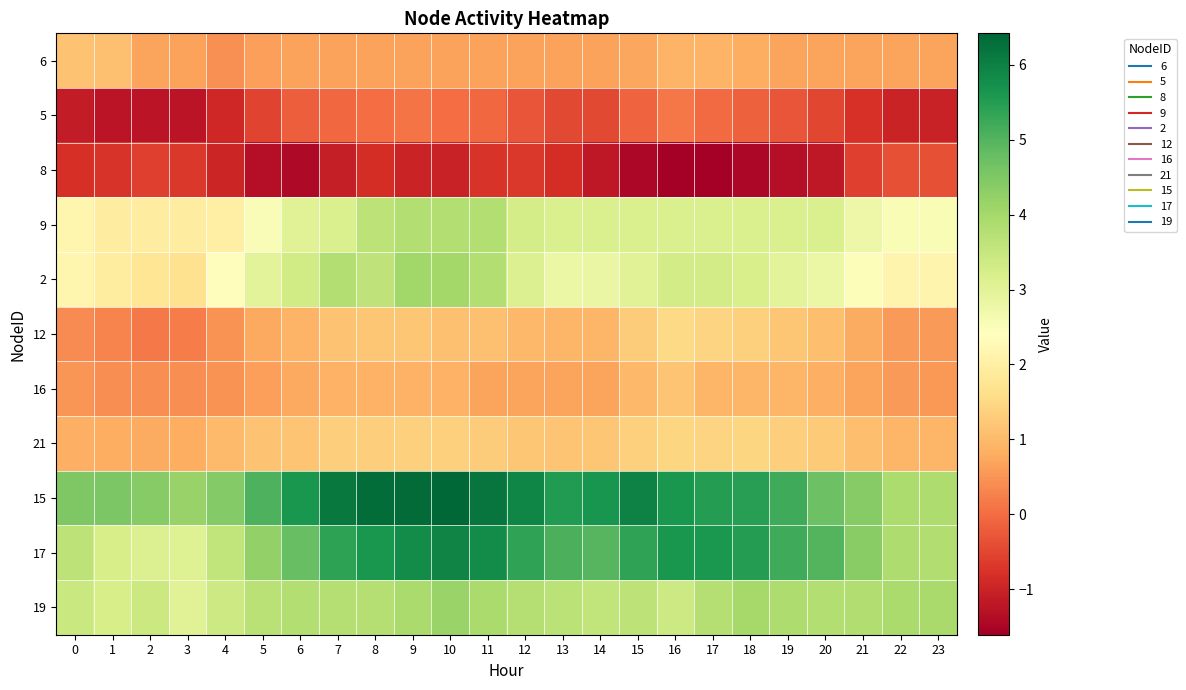

What is the difference between the highest and lowest values at 13?

6.3